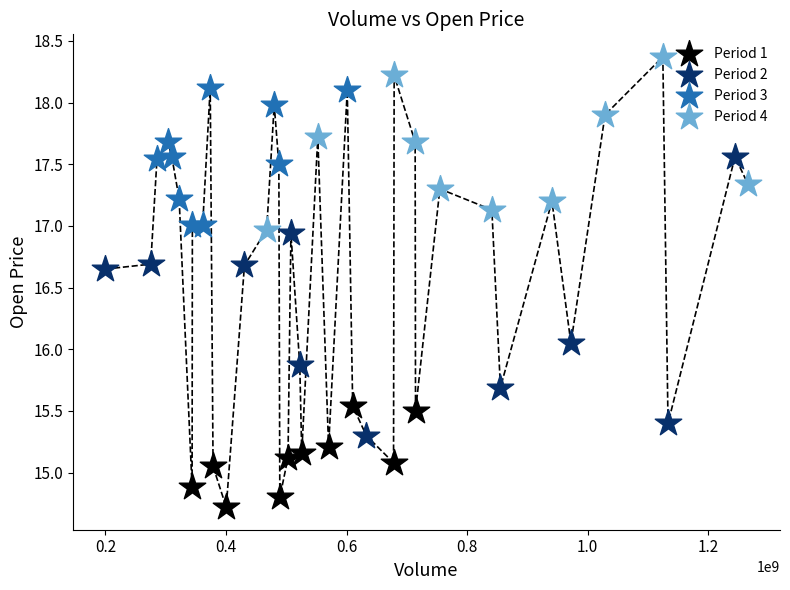

Which series has the widest spread of Y values?

Period 2